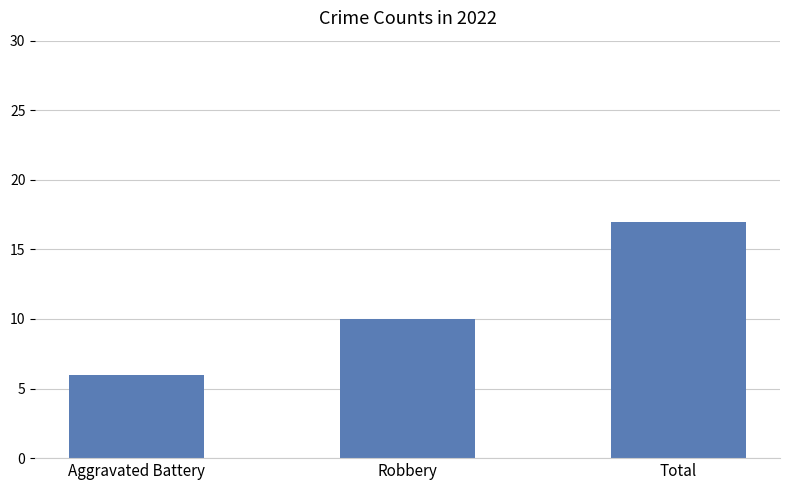

Where is the data nearest to the value 11?

Robbery